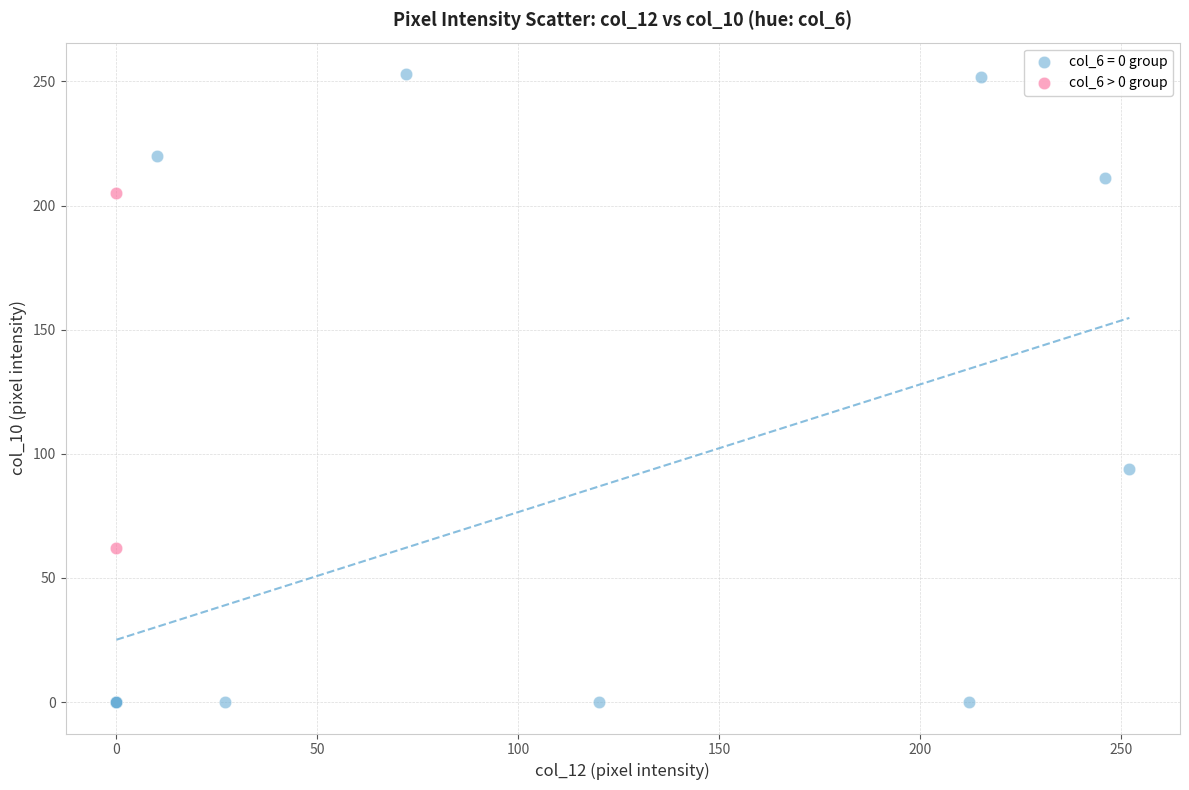

What are all the series names shown in the legend?

col_6 = 0 group, col_6 > 0 group